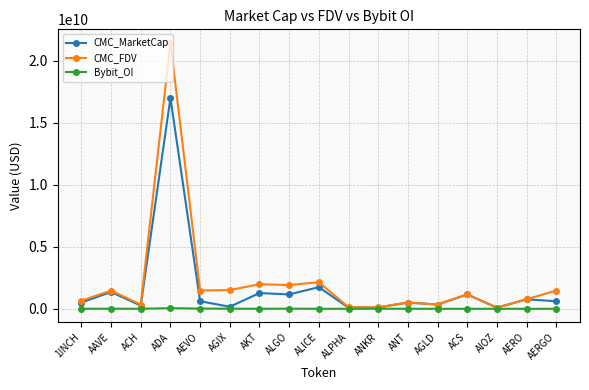

Which label corresponds to the largest value in the chart?

ADA